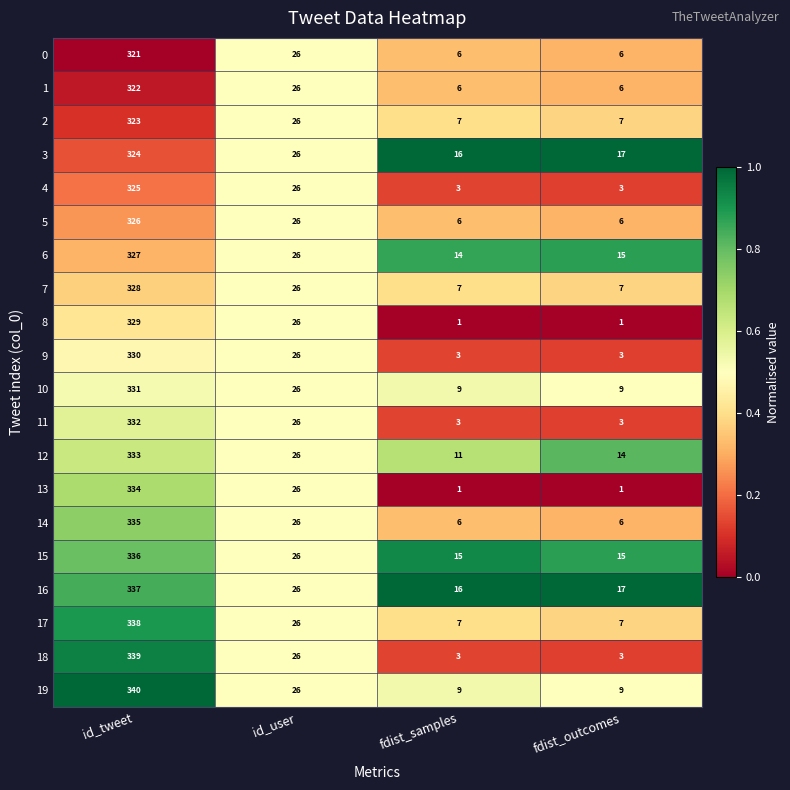

What is the sum of the 12 values at id_user and id_tweet?

359